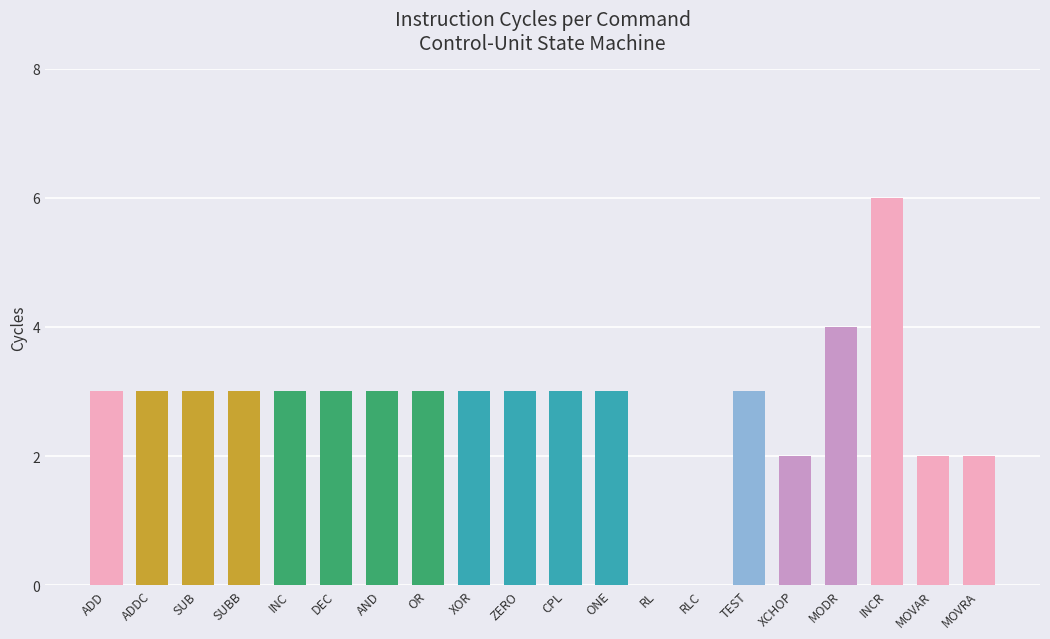

The chart shows a value of 3 at ADDC. True or false?

True